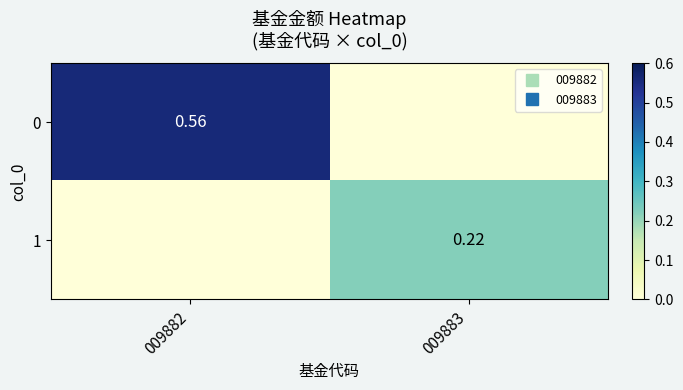

The 0 series shows 0.6 at 009882. True or false?

True